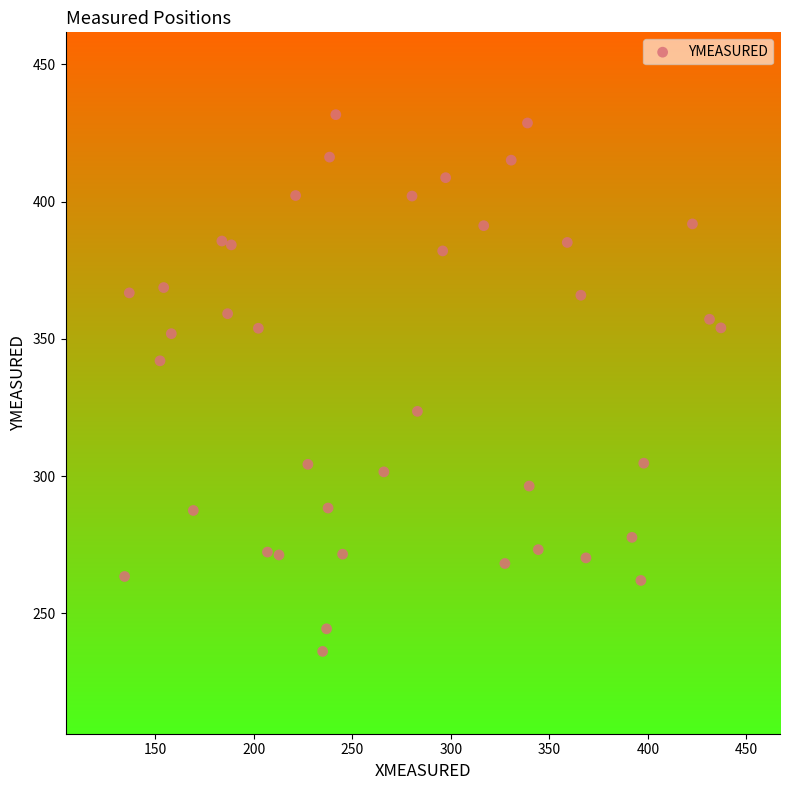

What is the range of X values (max minus min)?

302.6